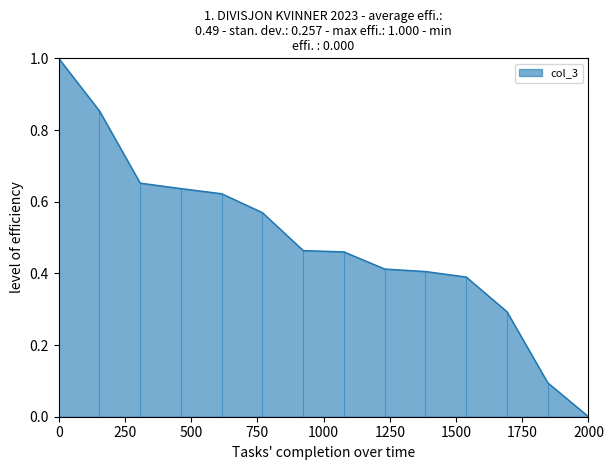

What is the difference between the maximum and minimum values?

1.0